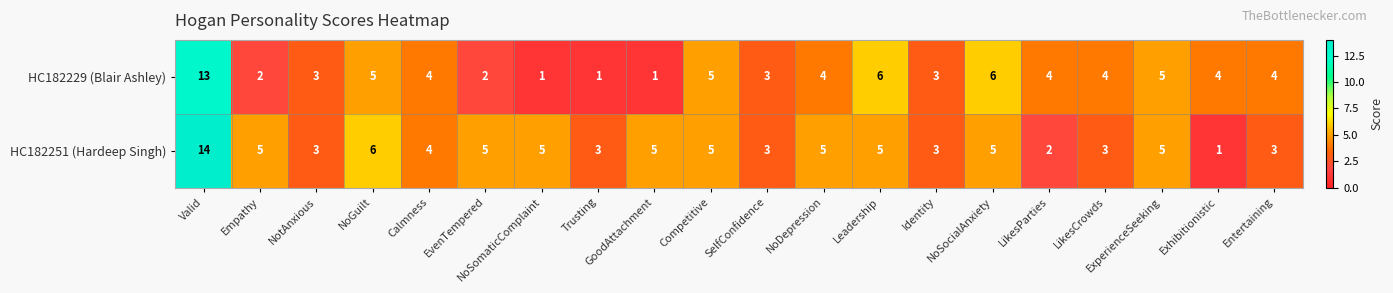

What is the total value across all series at Calmness?

8